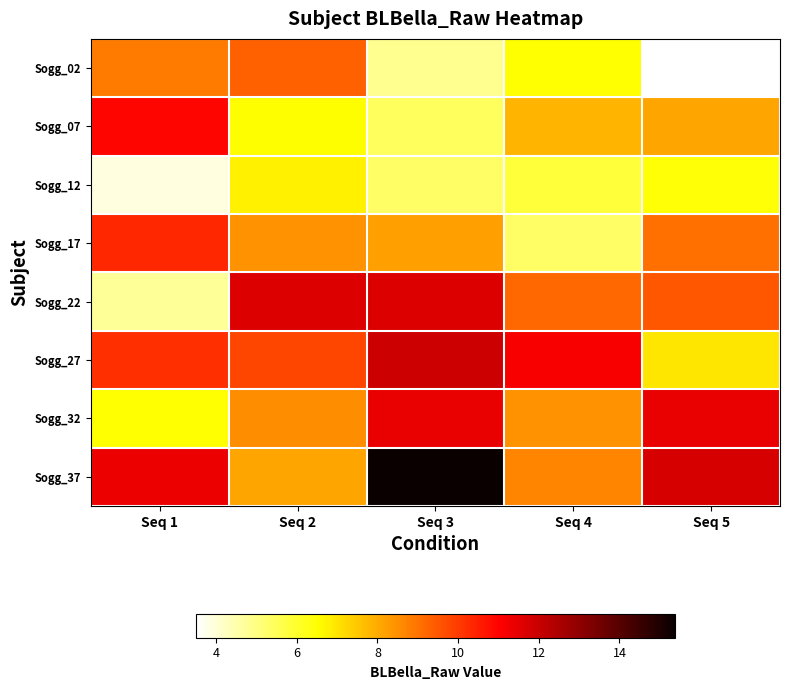

At how many categories does at least one series exceed 5?

5